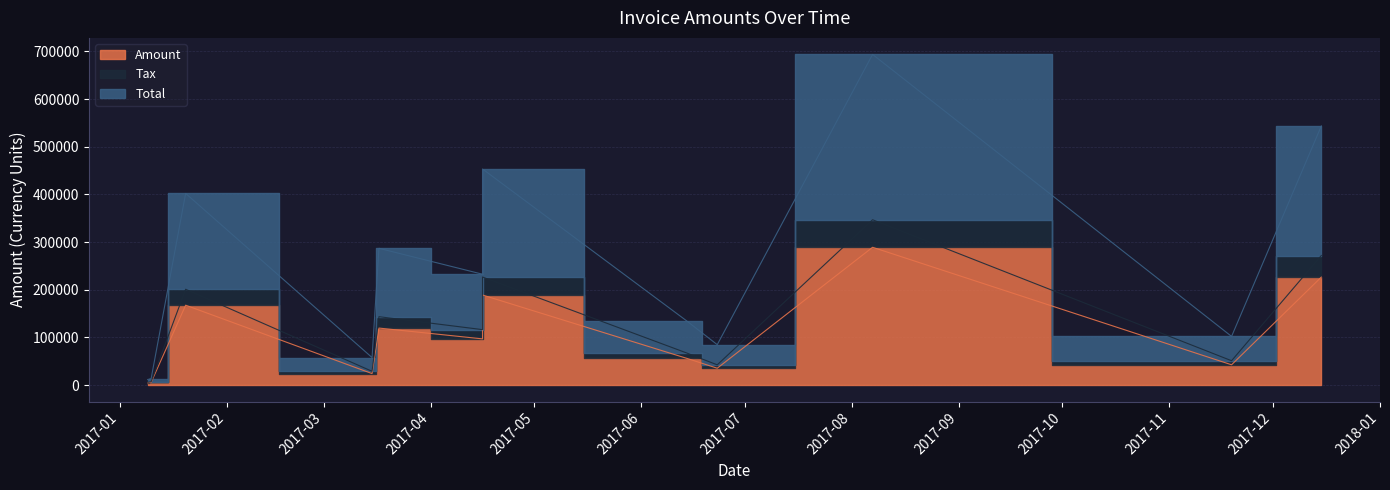

What is the total value across all series at 2017-08-07?

1329390.8